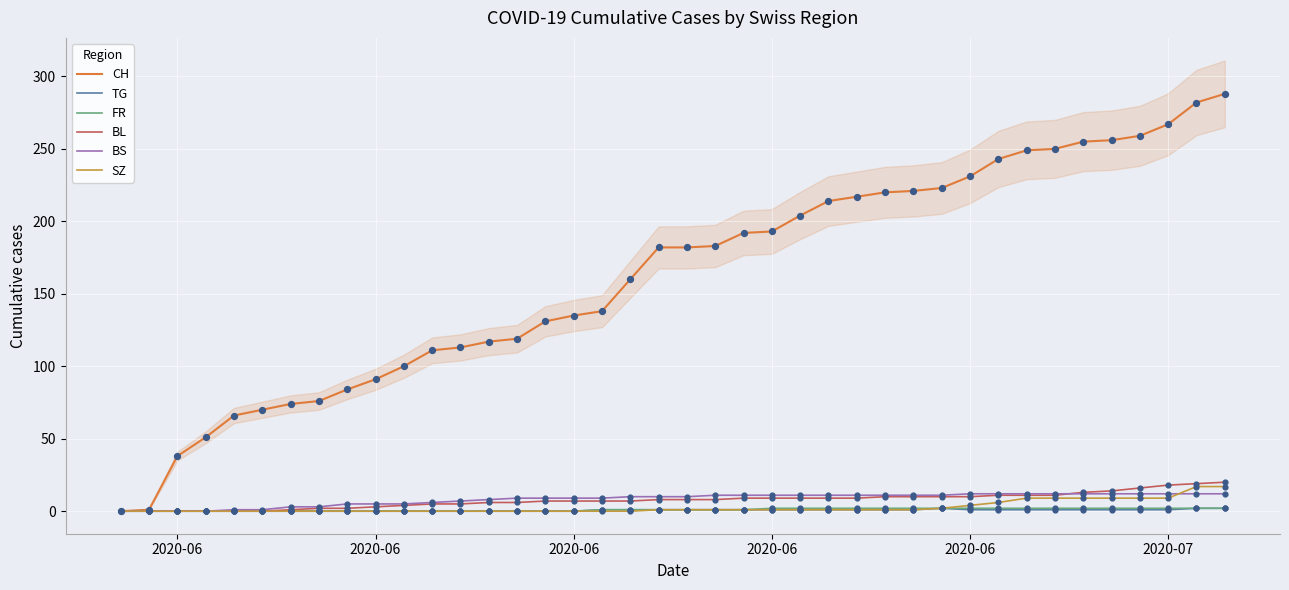

Which series reaches the minimum Y coordinate?

CH